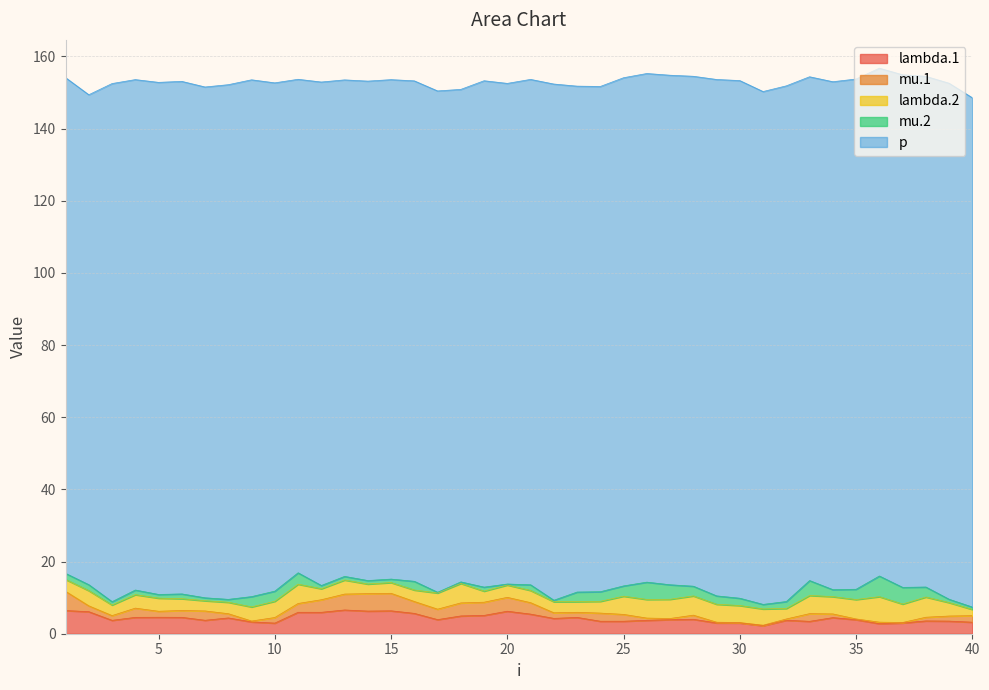

Where is the first local minimum for mu.1?

3